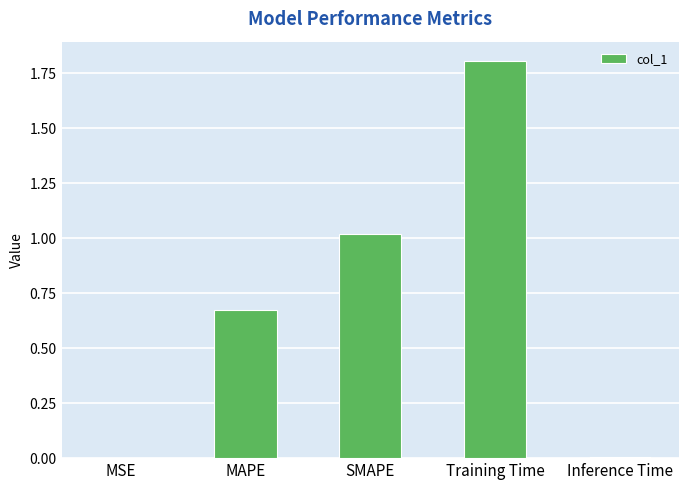

The chart shows a value of 1.0 at Training Time. True or false?

False